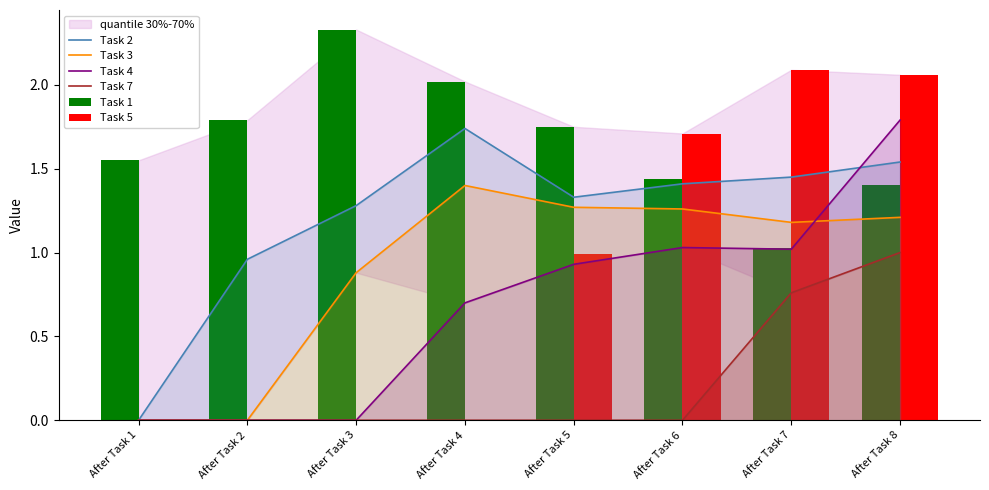

Is the value of Task 5 at After Task 8 greater than the value of Task 7 at After Task 7?

Yes